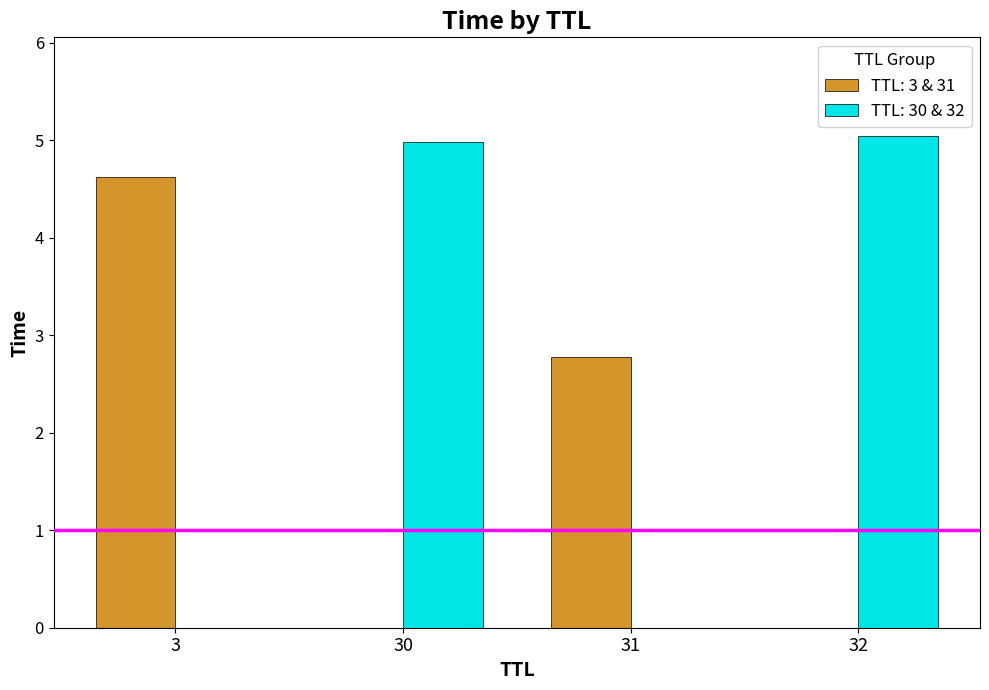

What is the sum of the TTL: 3 & 31 values at 3 and 32?

4.6